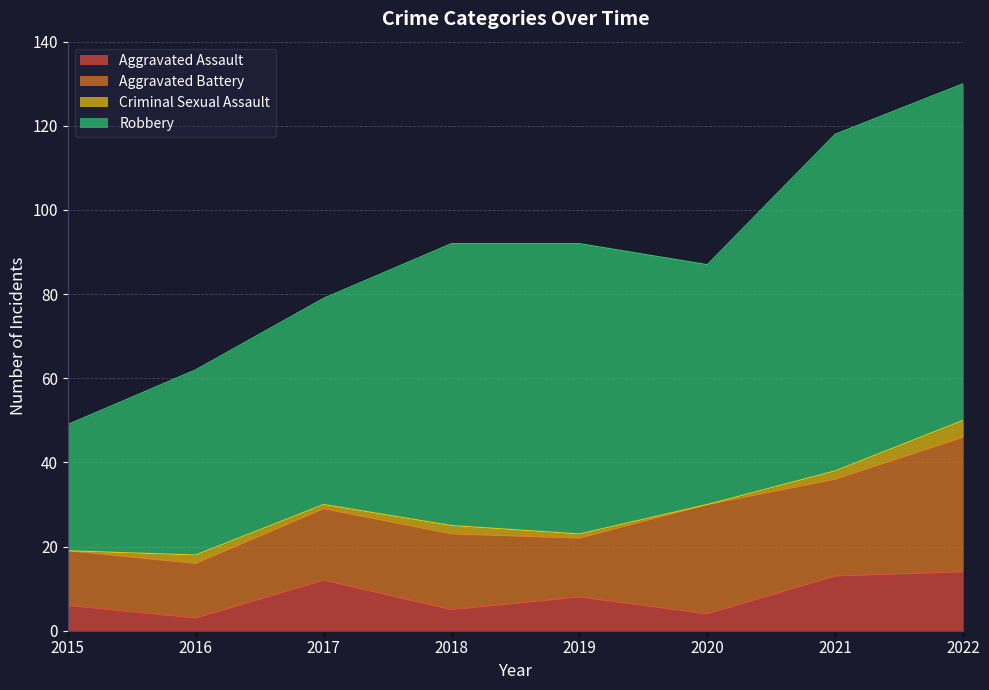

How many distinct data groups are displayed?

4